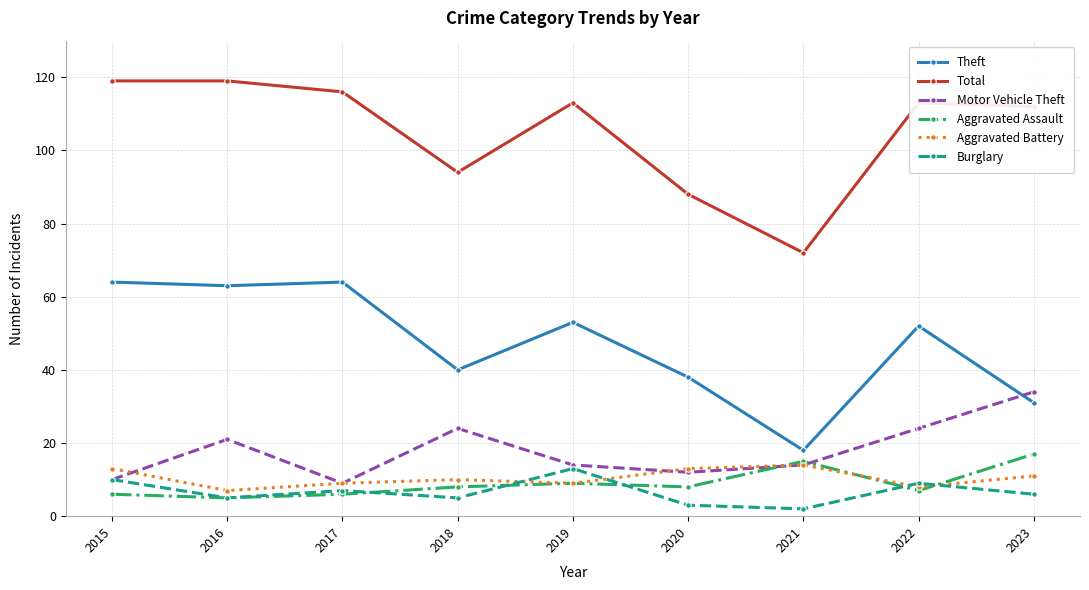

True or false: Total and Theft intersect in this chart.

False